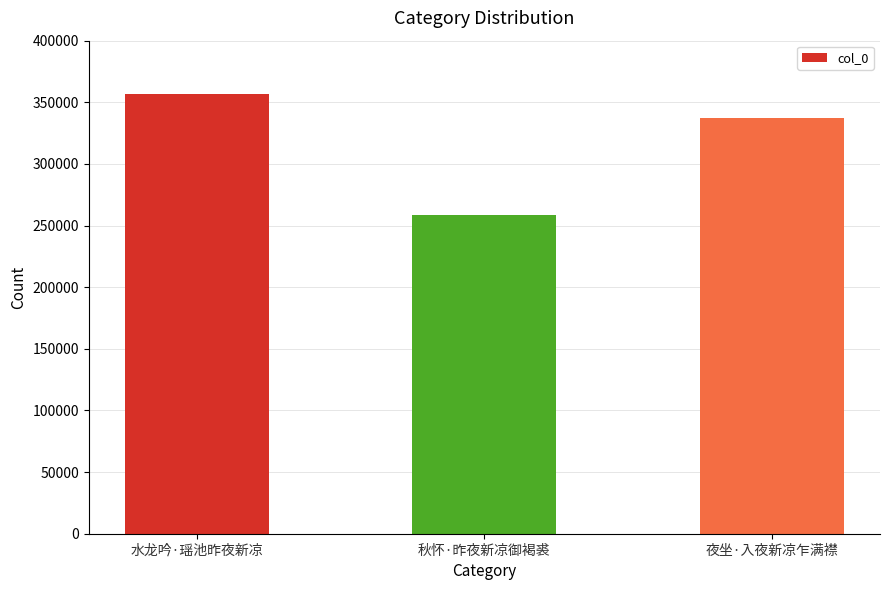

What is the label of the 1st bar from the right?

夜坐·入夜新凉乍满襟